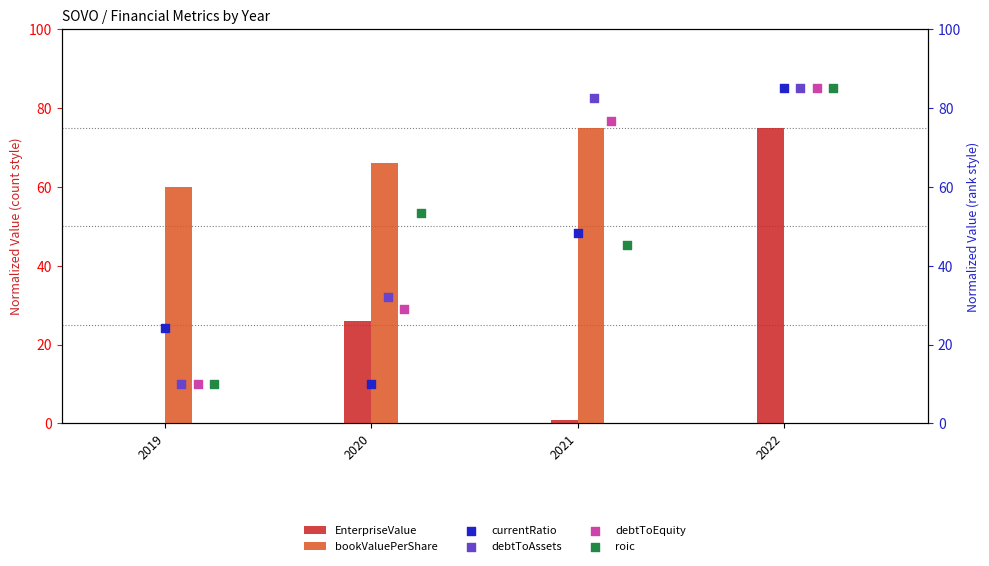

Which series has the largest total across all categories?

debtToAssets